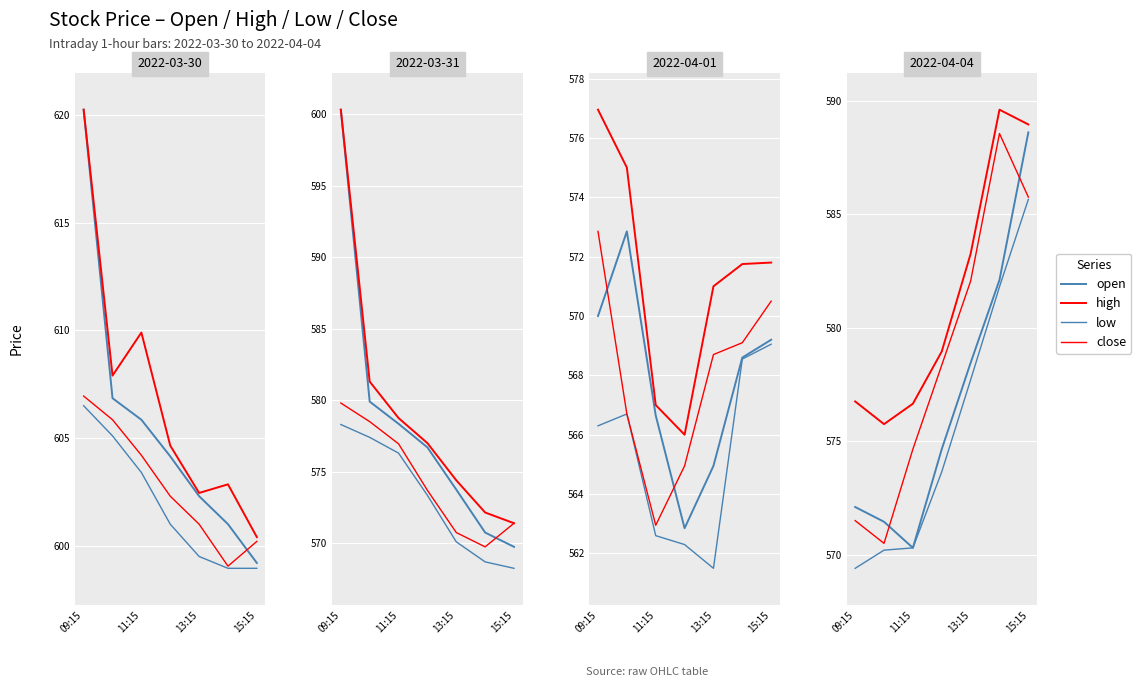

Rank the series by their maximum value, from lowest to highest.

low, close, open, high